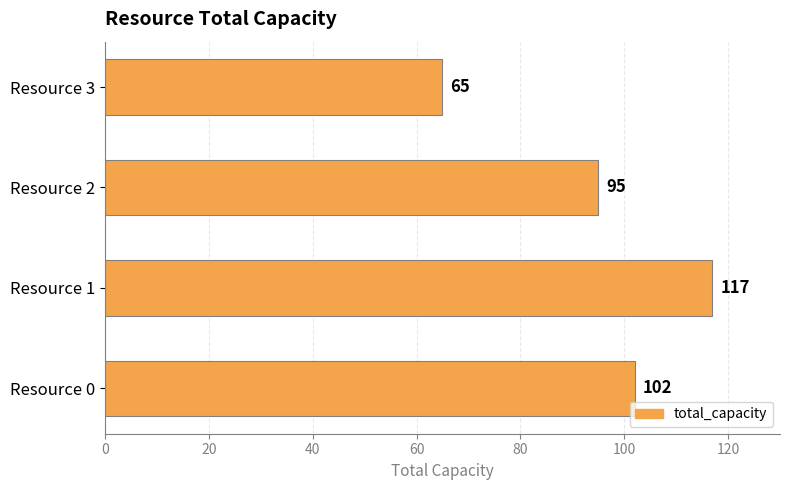

Between Resource 0 and Resource 1, which is larger?

Resource 1